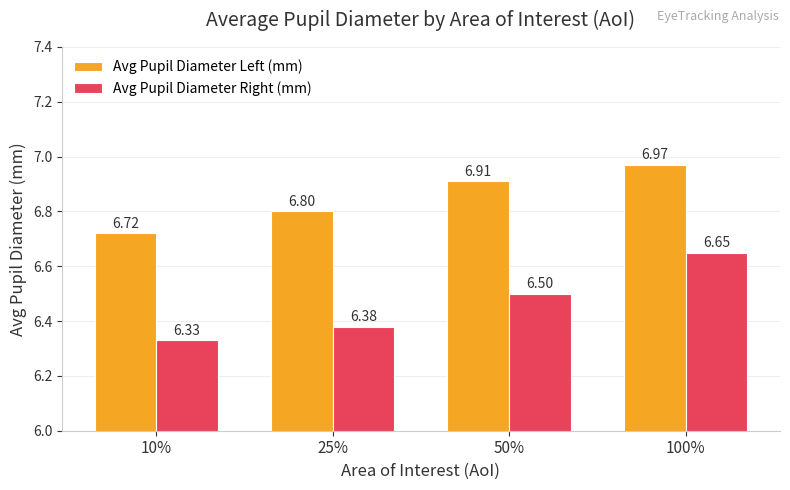

Which series has the largest range (max minus min)?

Avg Pupil Diameter Right (mm)